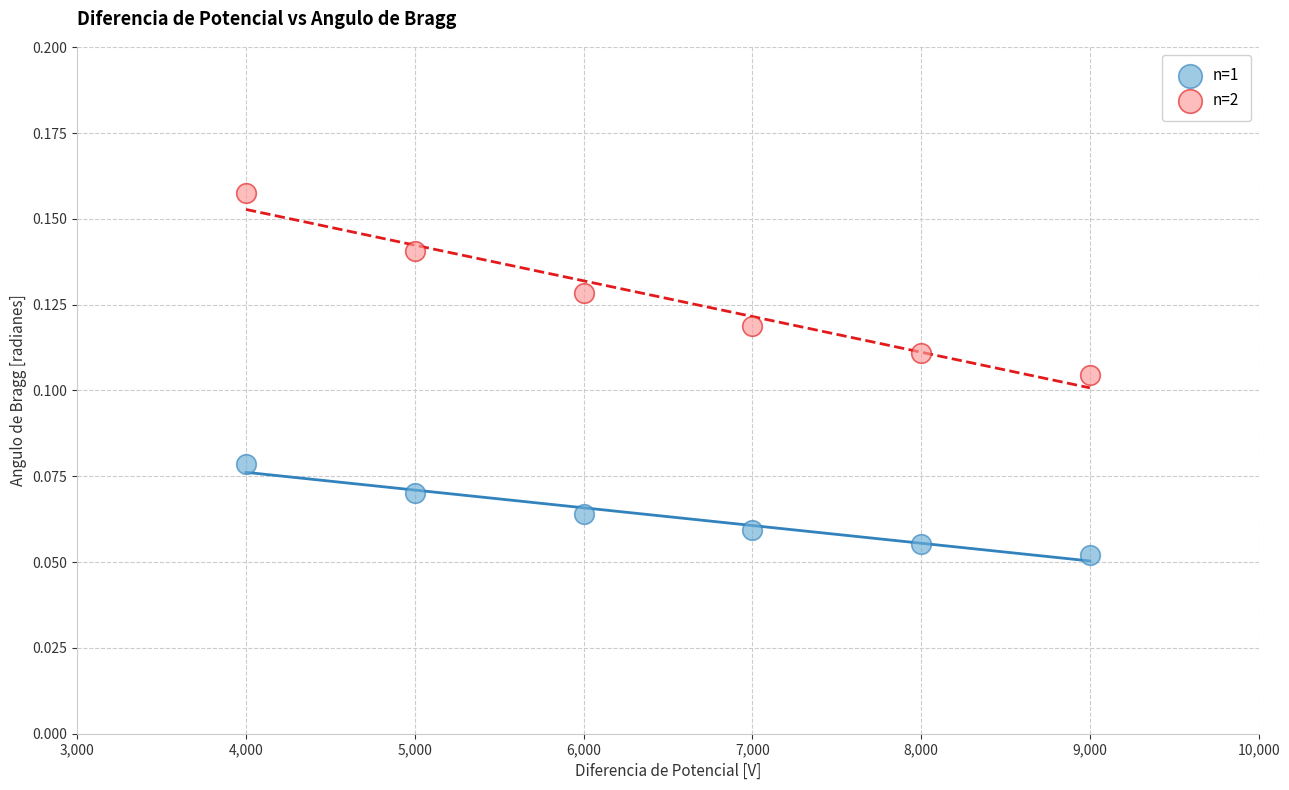

Which series has the widest spread of Y values?

n=2